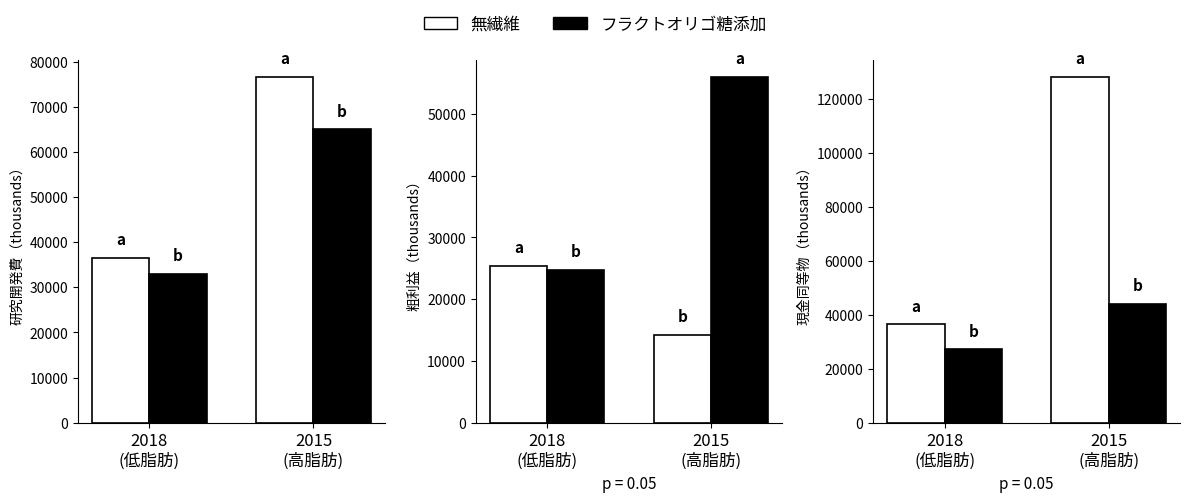

Does the chart contain stacked bars?

No